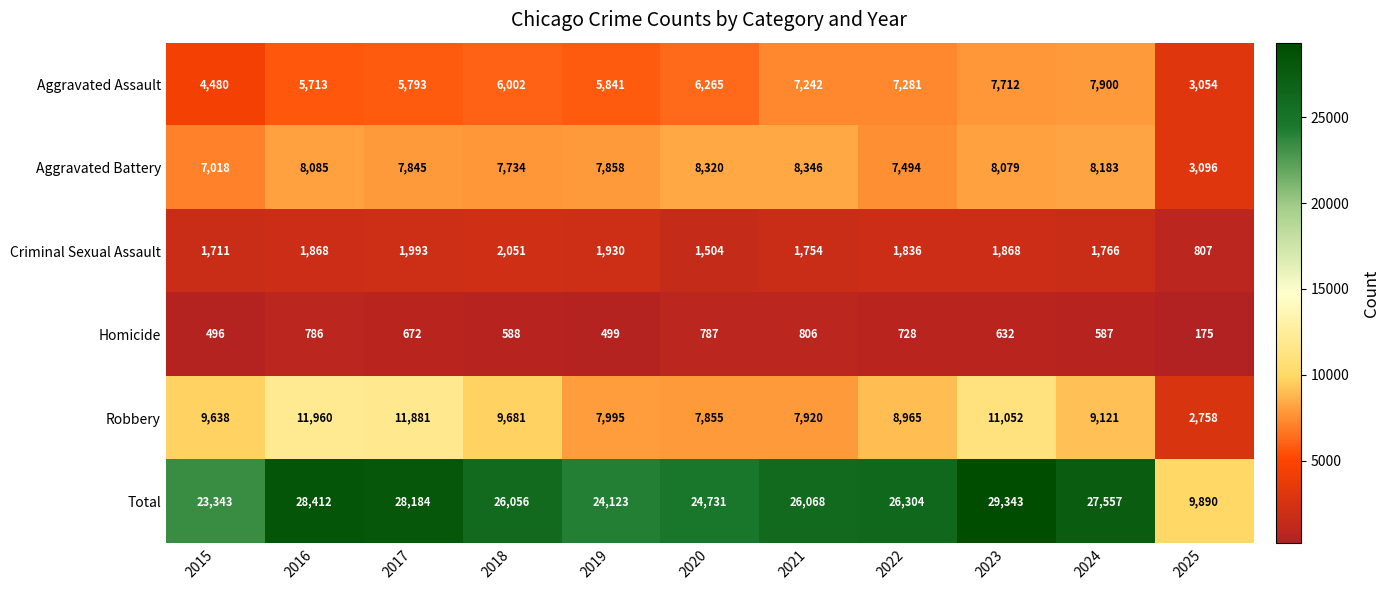

Which series has the largest total across all categories?

Total